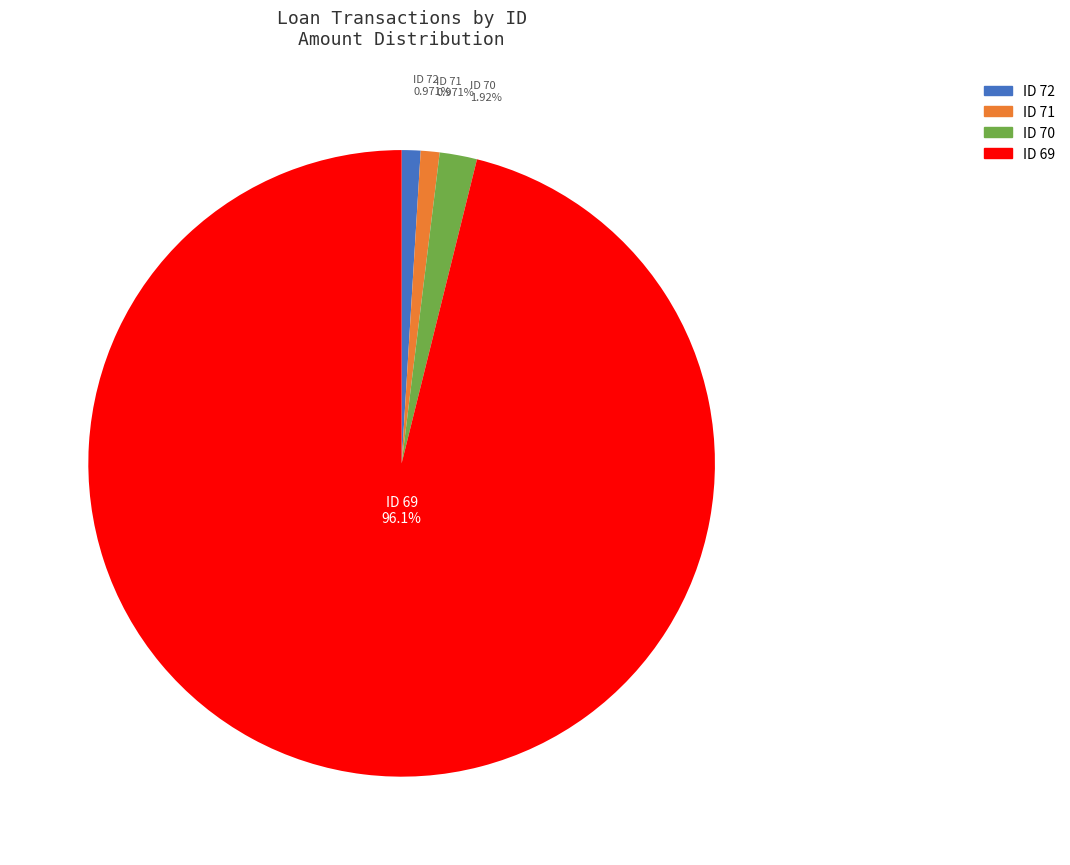

Which category accounts for the majority?

ID 69